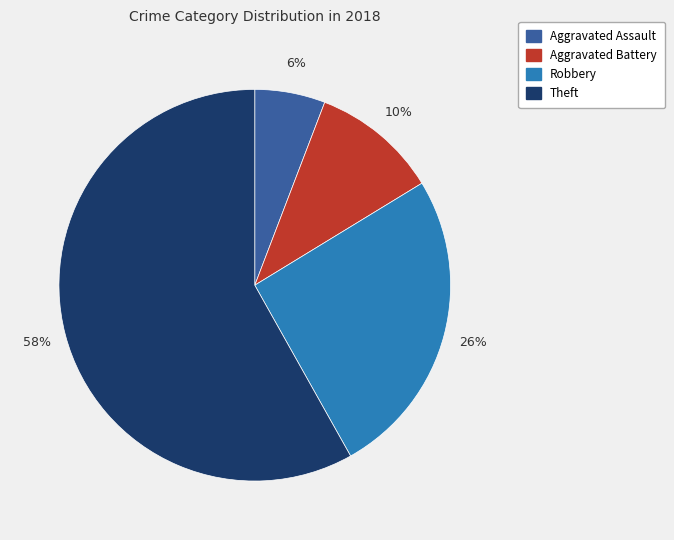

Is there a majority slice in this chart?

Yes